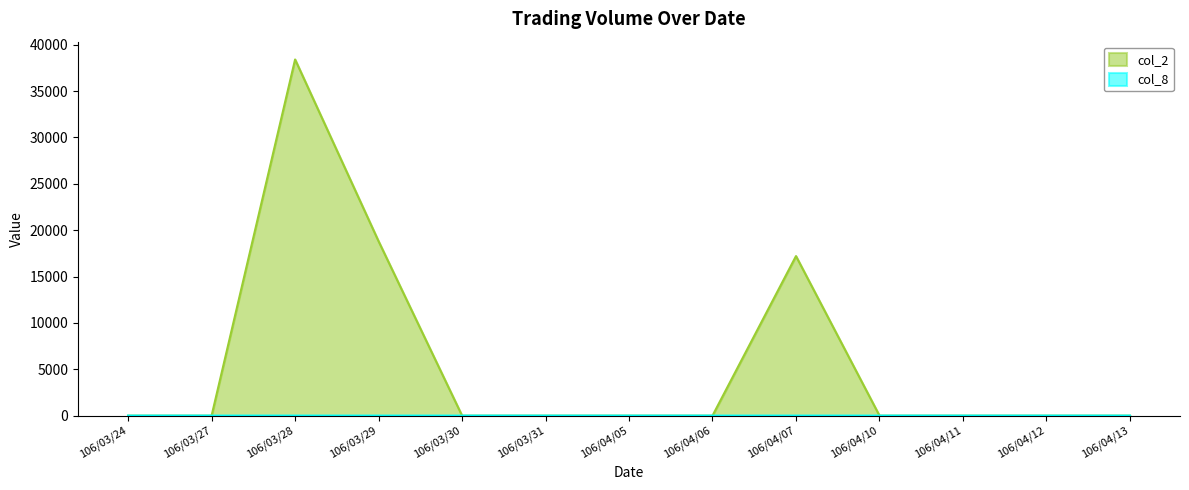

At which label is col_2 closest to 19200?

106/03/29